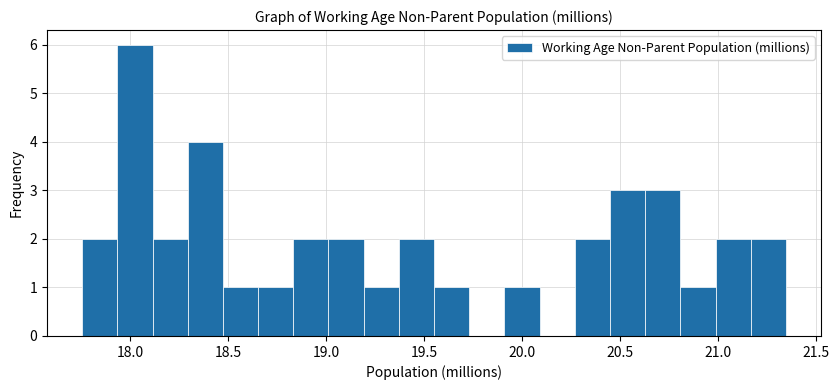

Read against the x-axis, roughly where is the centre of the tallest bar?

18.00